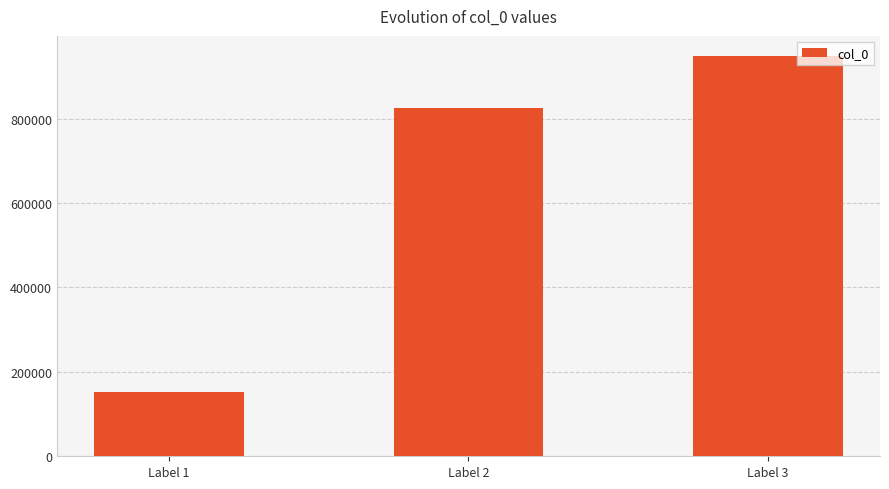

Count the number of categories in the chart.

3